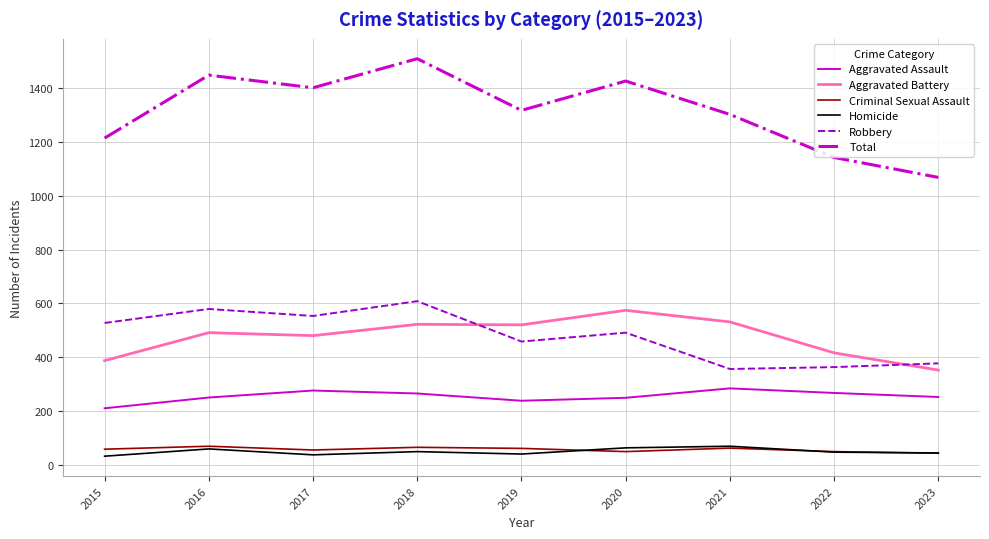

At which label does Aggravated Battery reach its peak?

2020